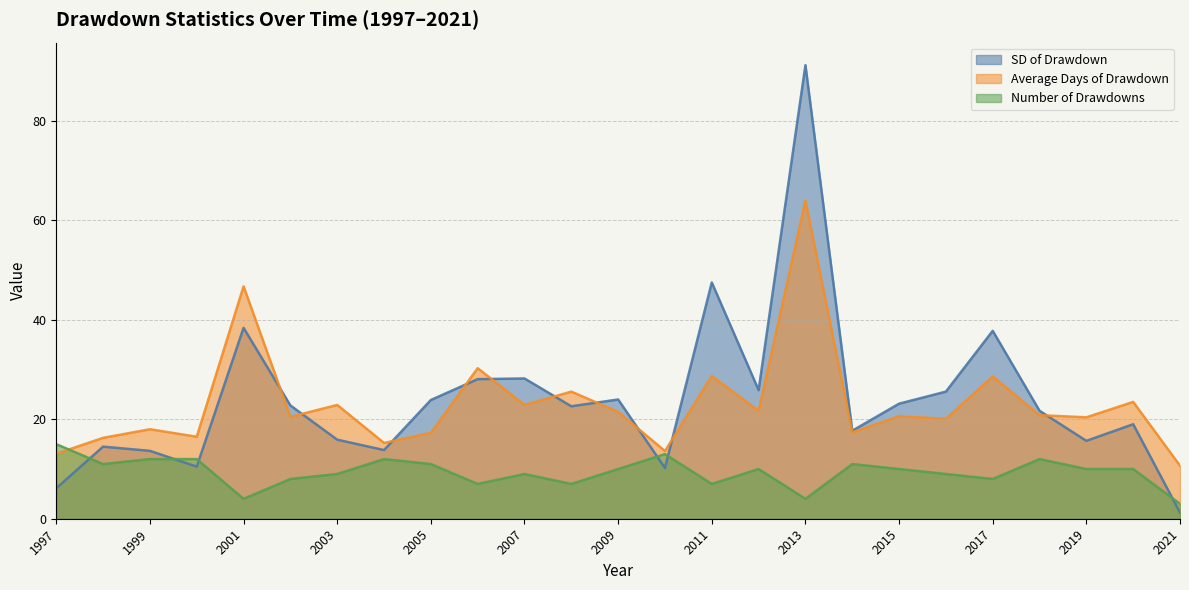

Which has a higher value, 2011 or 2008?

2011